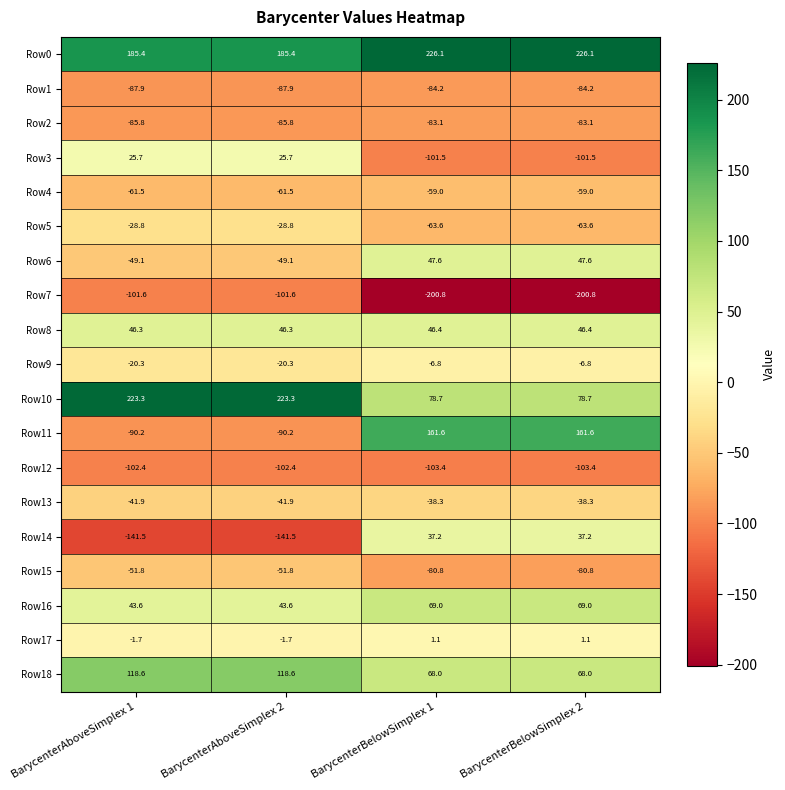

List the series in order of their peak value, lowest first.

Row12, Row7, Row1, Row2, Row4, Row15, Row13, Row5, Row9, Row17, Row3, Row14, Row8, Row6, Row16, Row18, Row11, Row10, Row0